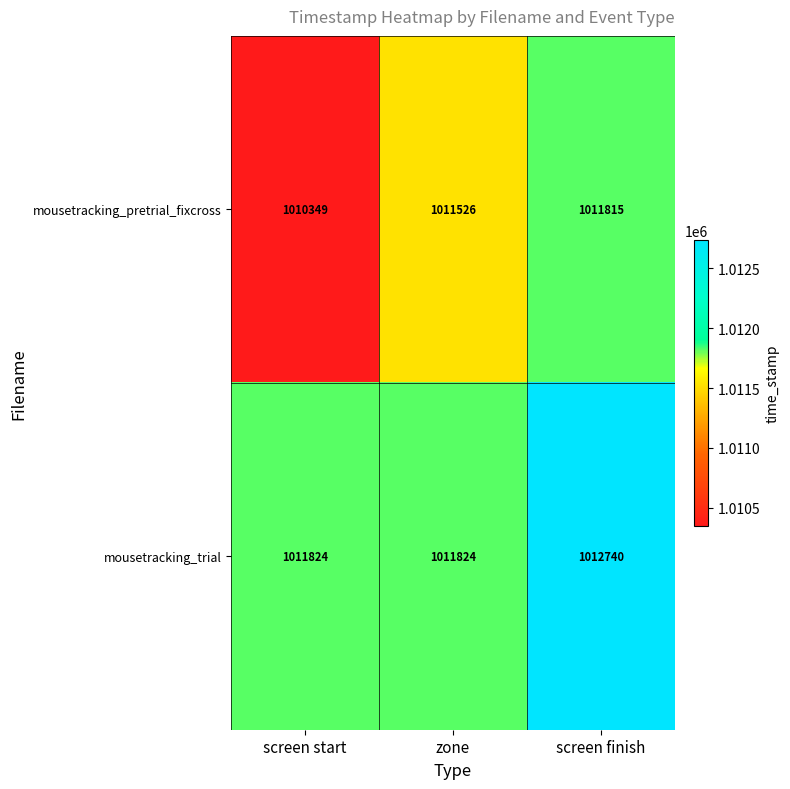

Reading left to right, transcribe all the data shown in this chart.

mousetracking_pretrial_fixcross: screen start=1010349	zone=1011526	screen finish=1011815
mousetracking_trial: screen start=1011824	zone=1011824	screen finish=1012740